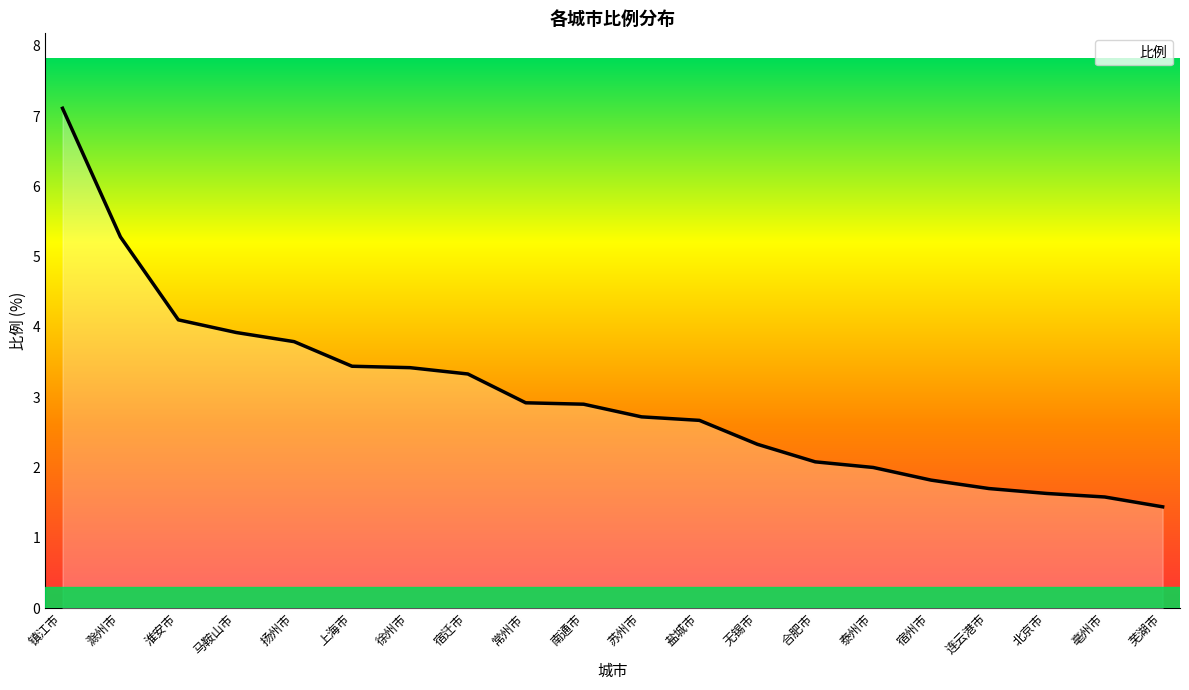

What is the average value?

3.0